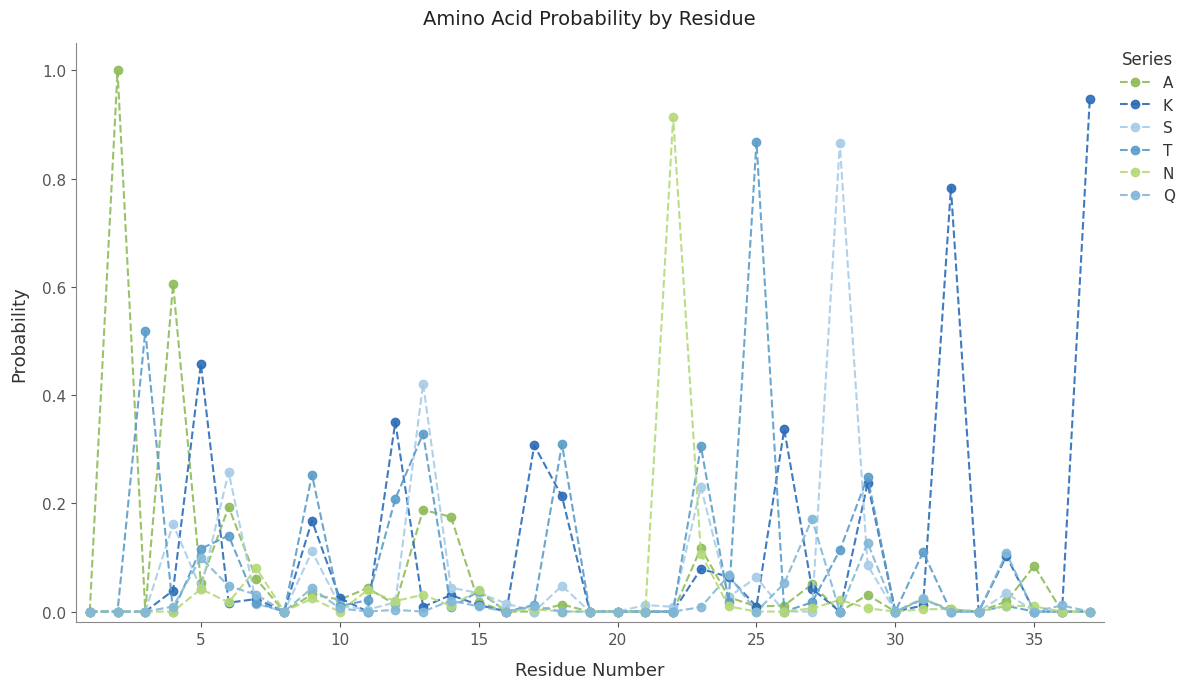

How many distinct data groups are displayed?

6